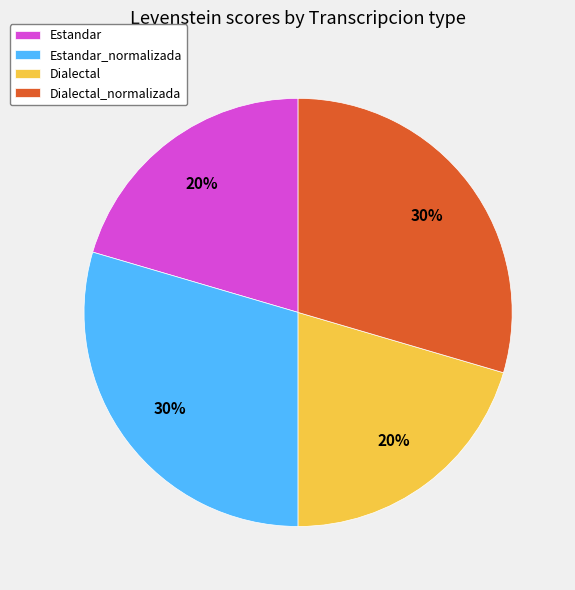

To the nearest percent, what percentage of the pie is Estandar_normalizada?

30%